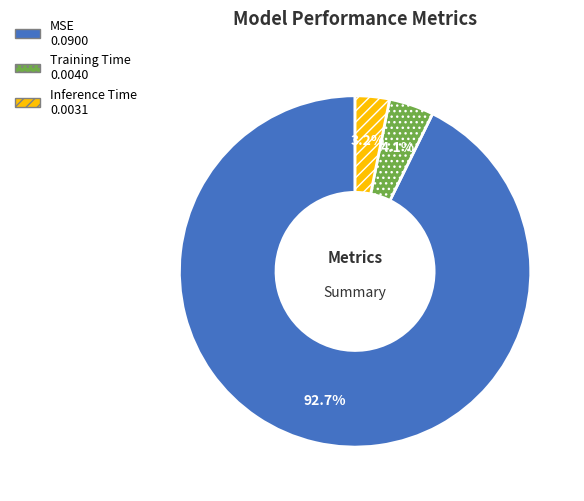

True or false: Training Time accounts for 4% of the total.

True